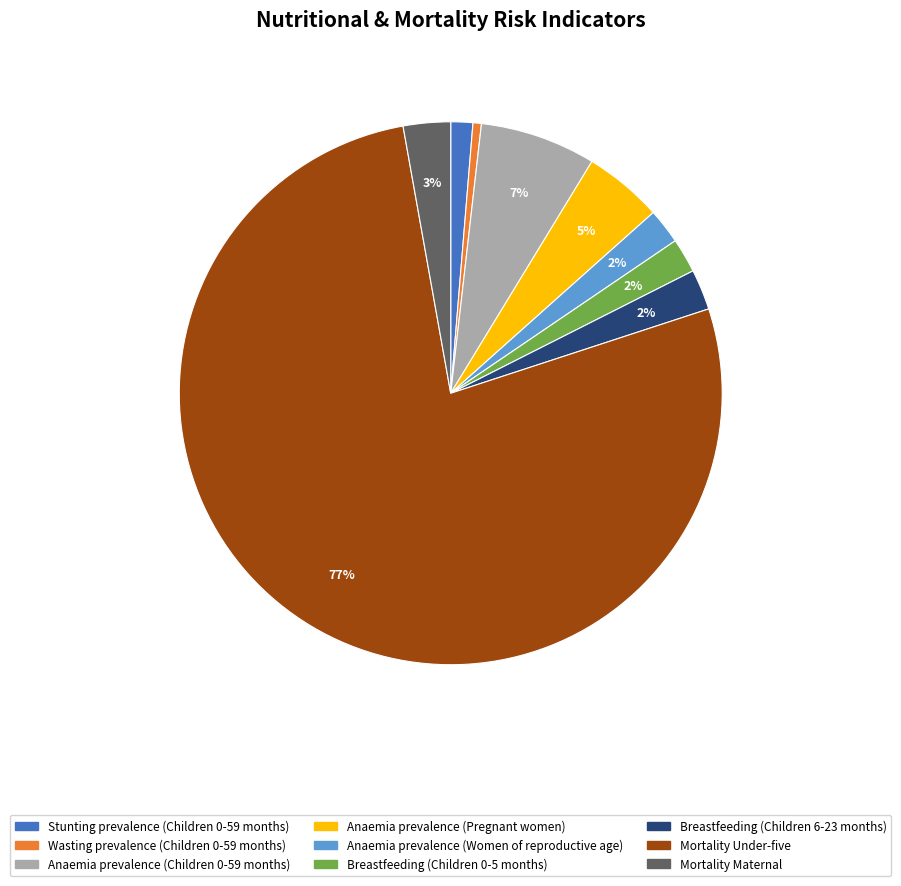

The Anaemia prevalence (Women of reproductive age) slice represents 2% of the pie. True or false?

True